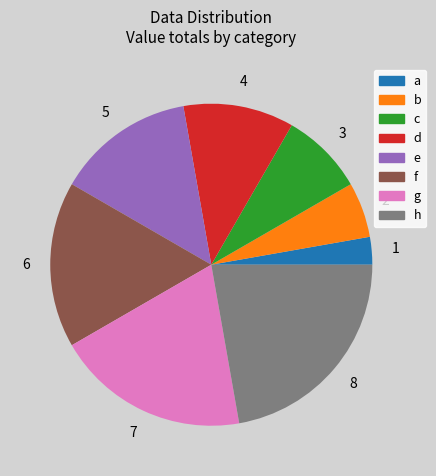

Is the sum of d and h greater than half?

No